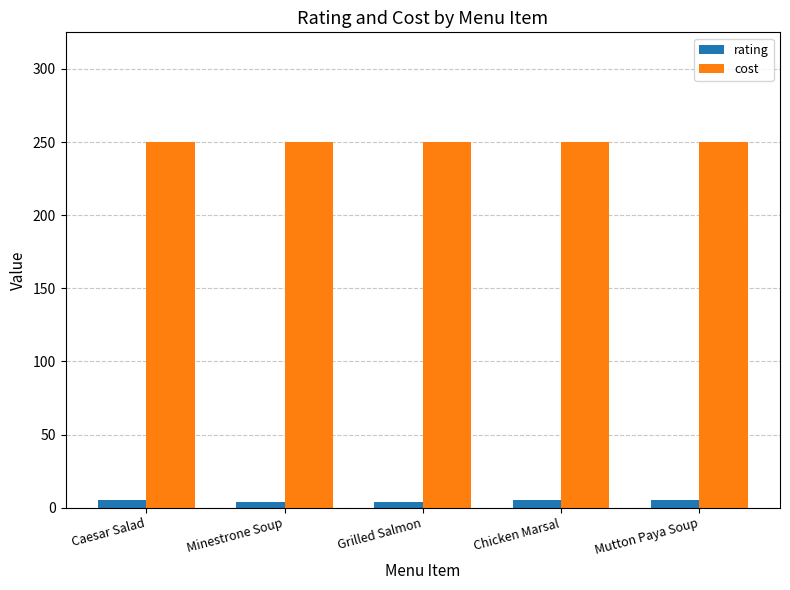

Rank the series by their maximum value, from lowest to highest.

rating, cost